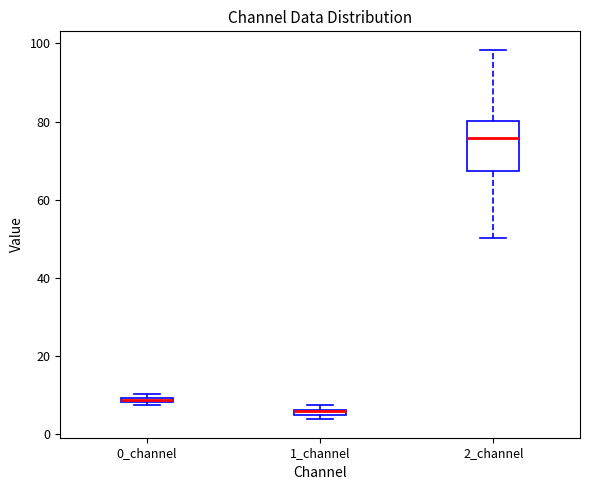

Where is the lower edge of the box for 1_channel on the y-axis? The values are not printed on the chart, so give them approximately, as read against the axis.

4